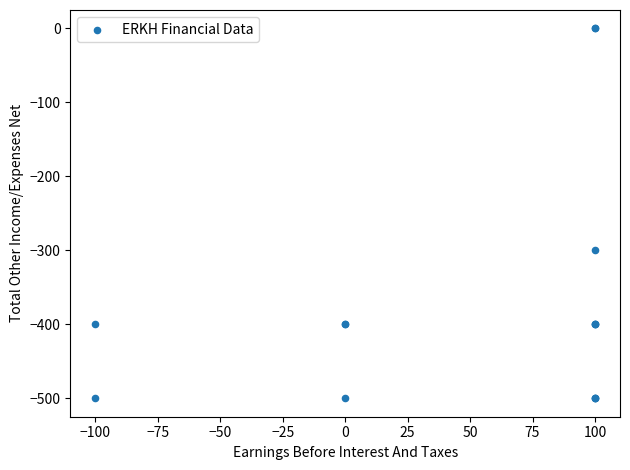

What Y value in the scatter plot is closest to -250?

-300